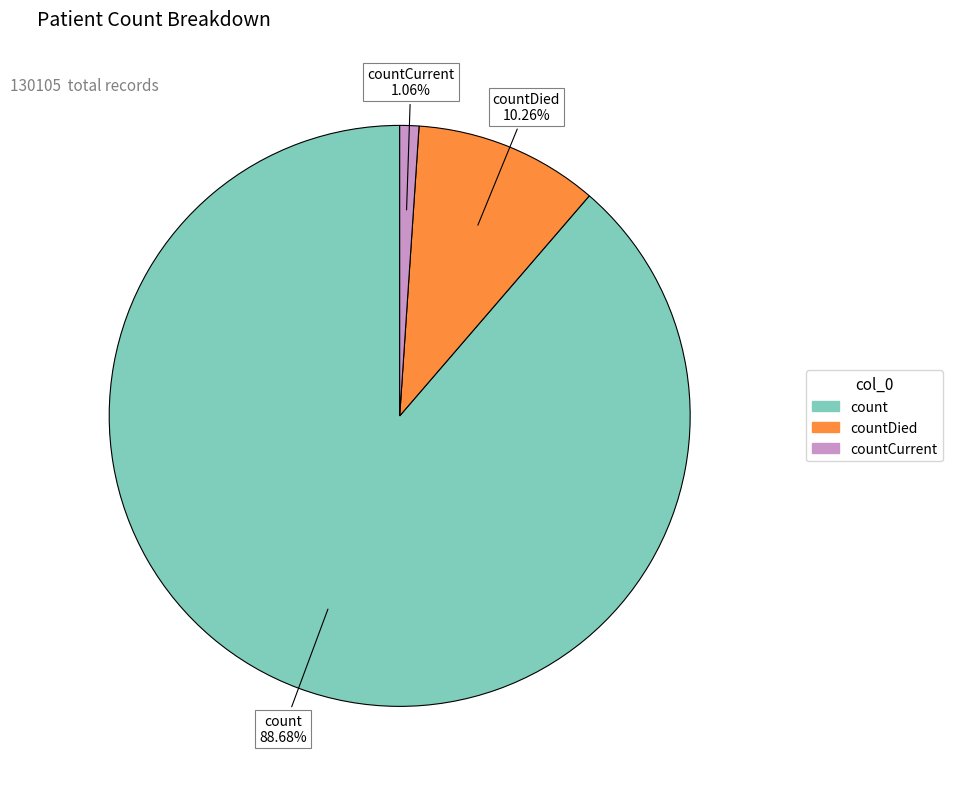

Is there a majority slice in this chart?

Yes